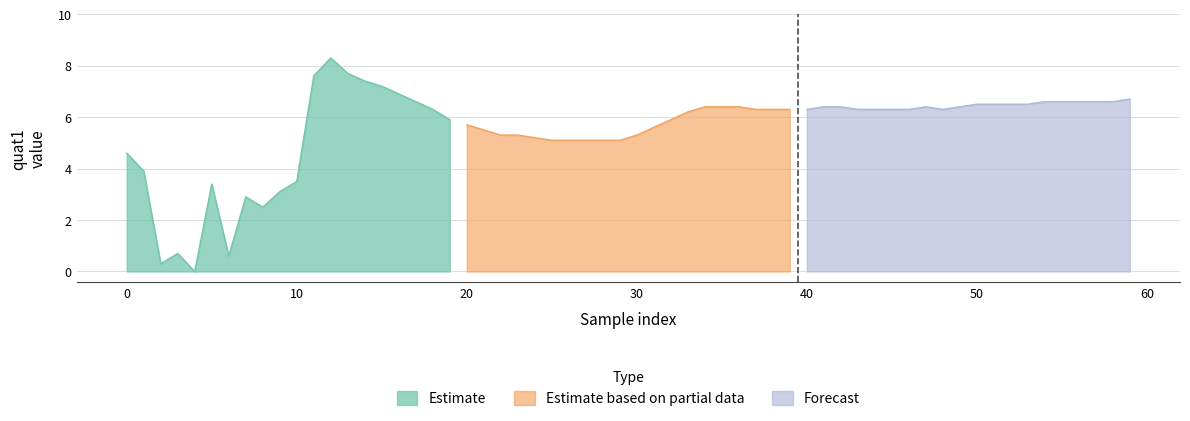

What is the average value of the Forecast series?

6.5